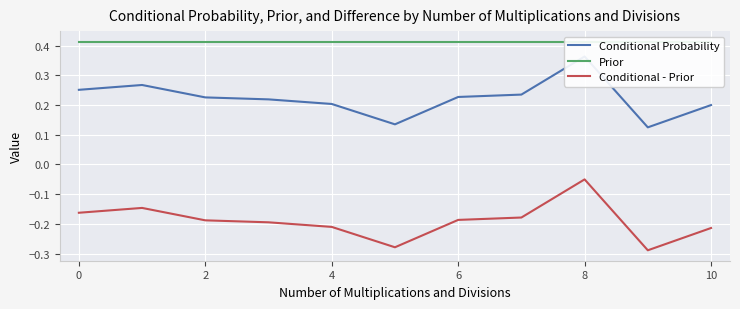

At which label is Conditional - Prior closest to 0?

8